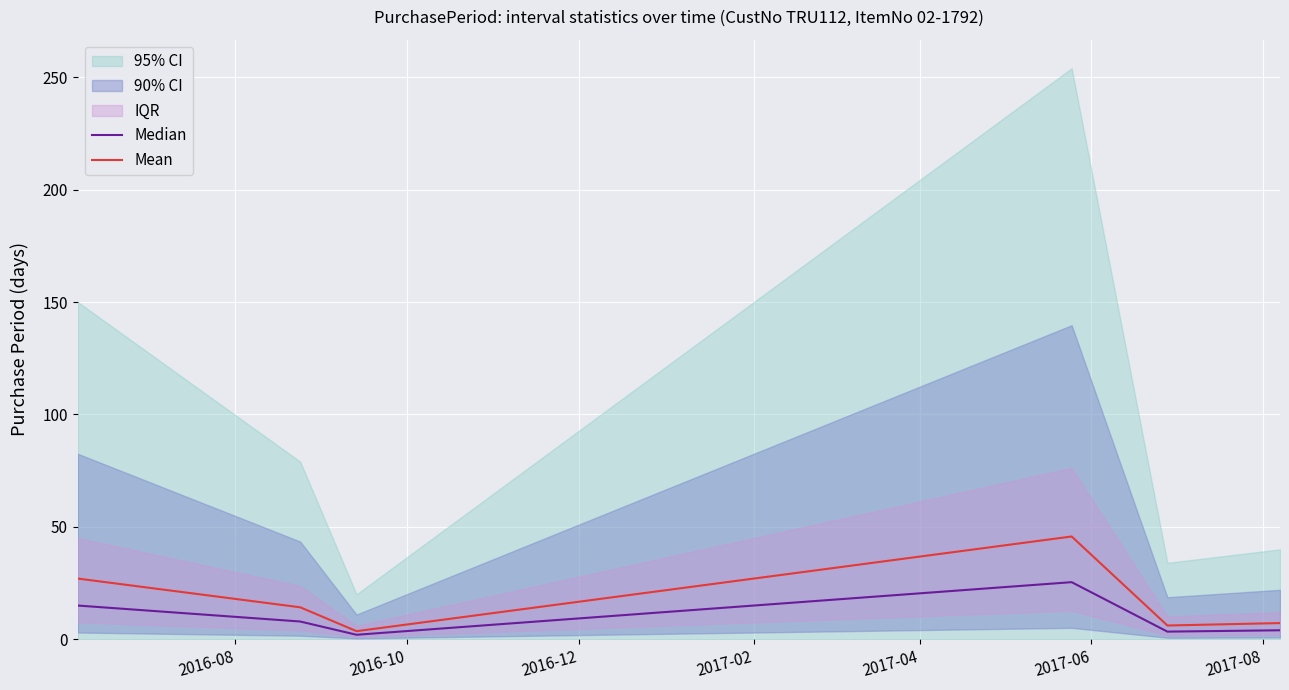

Does the chart display data point markers on the line(s)?

No